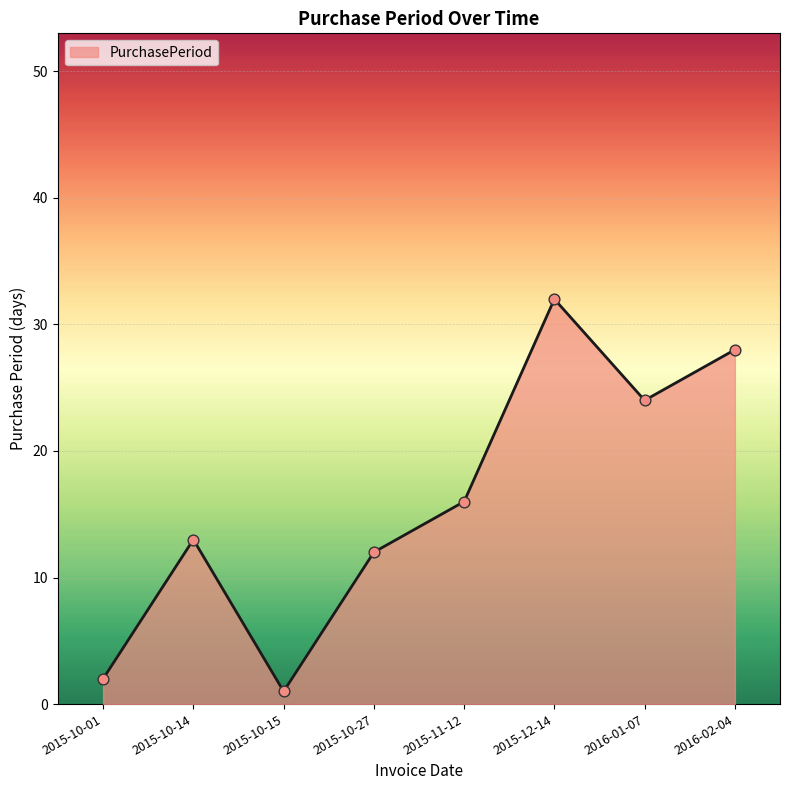

Which has a higher value, 2016-02-04 or 2015-10-15?

2016-02-04